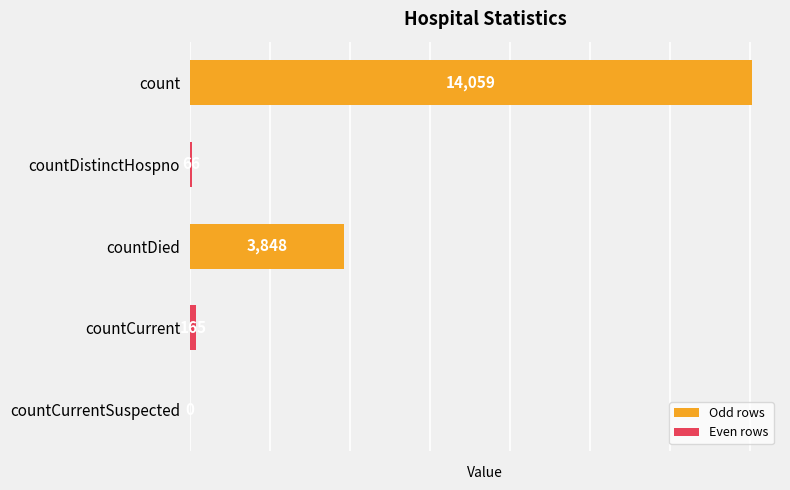

What is the sum of the values at countDied and countCurrentSuspected?

3848